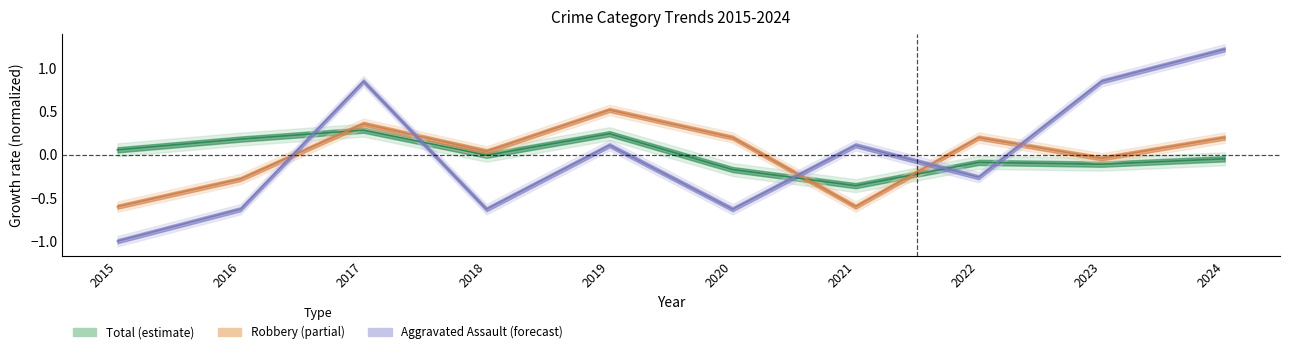

Between 2023 and 2018, which is larger?

2018